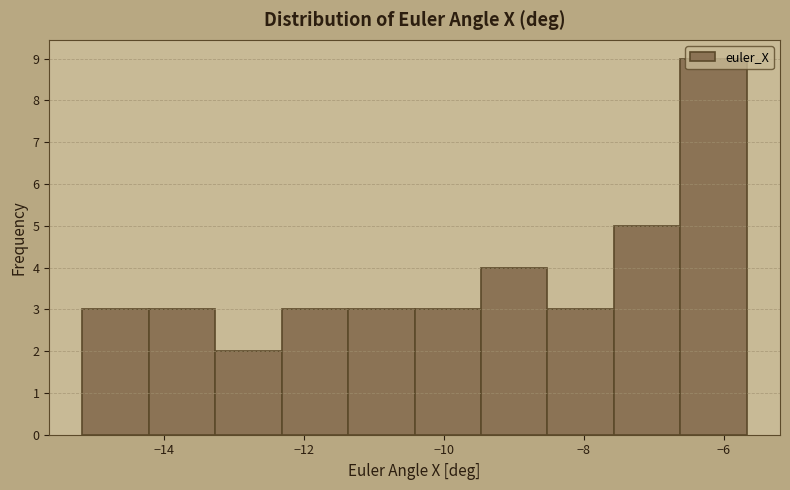

Over which range of the x-axis is the bar tallest?

-6.6 to -5.6